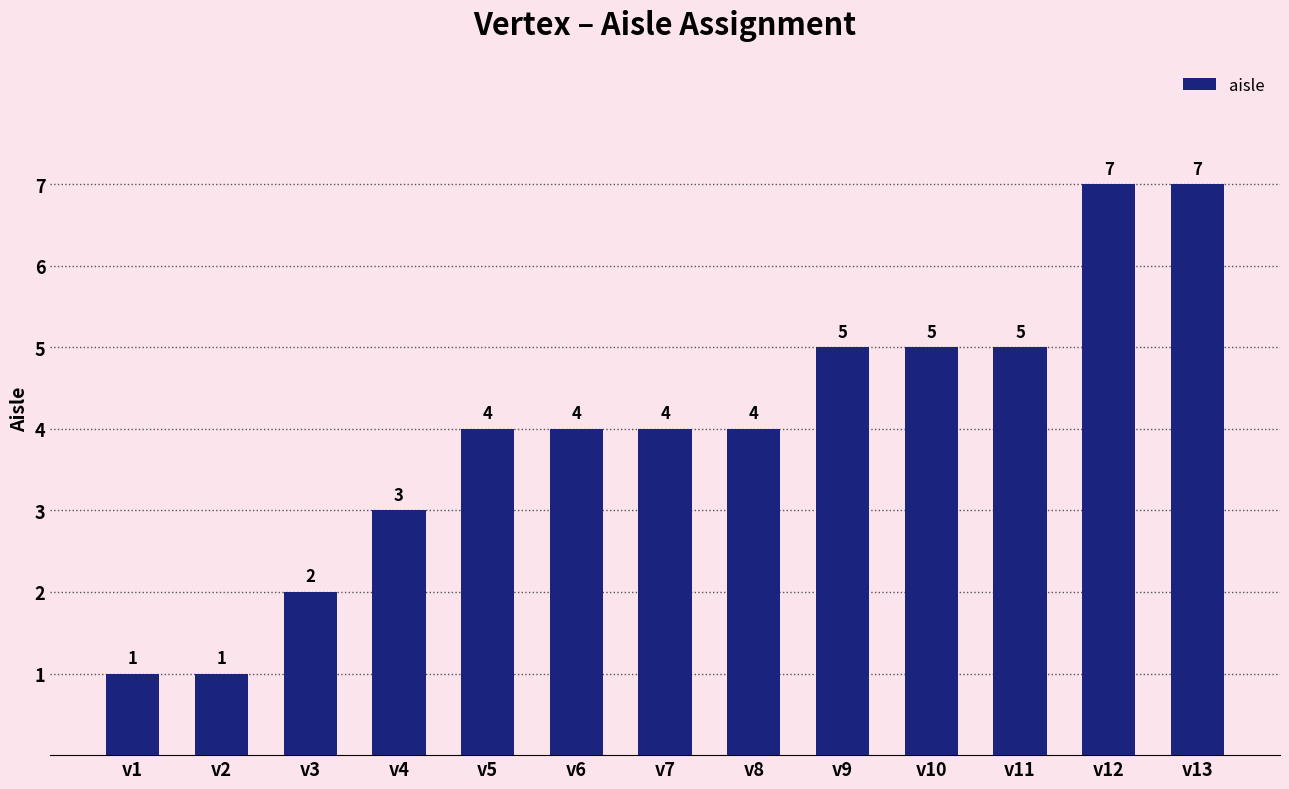

The chart shows a value of 1 at v1. True or false?

True